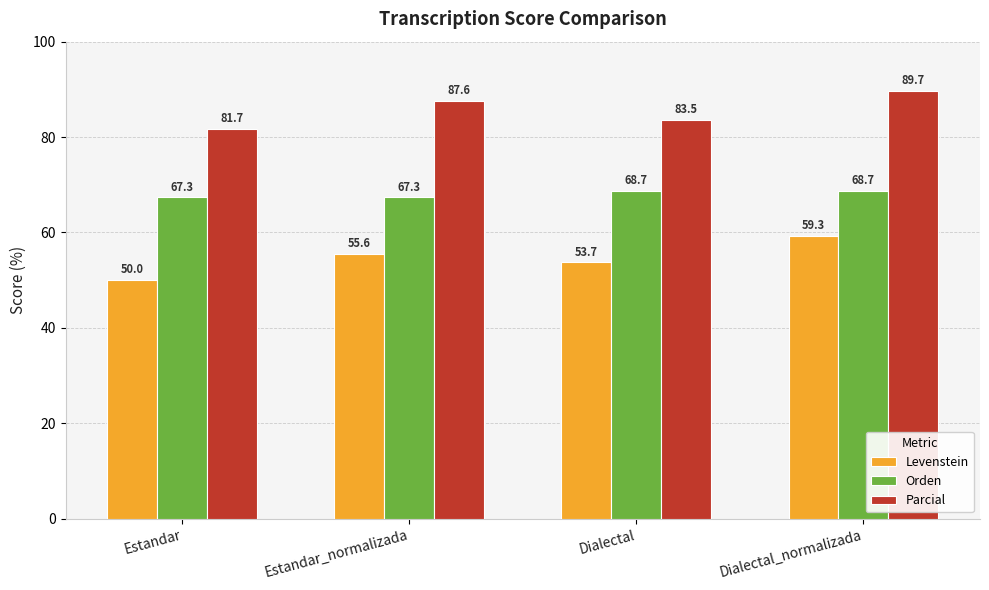

What is the smallest value displayed?

50.0